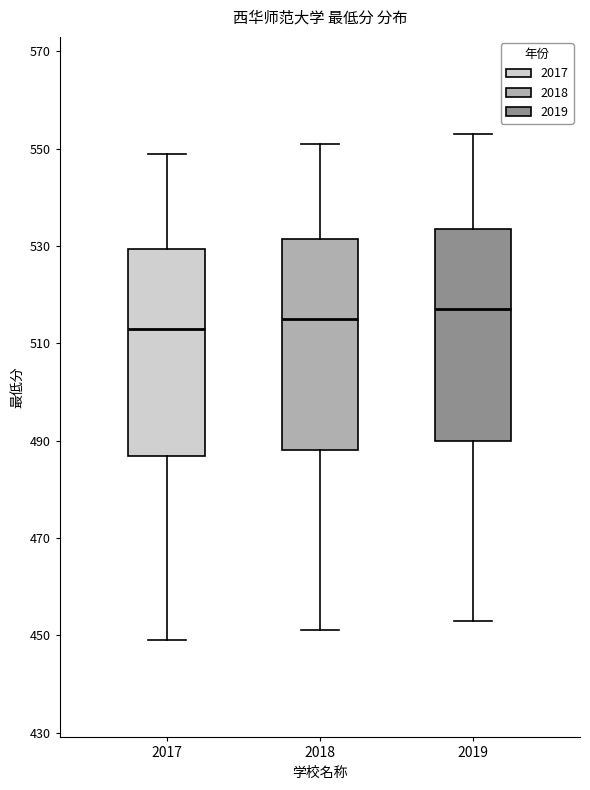

Which box has the highest median line?

2019